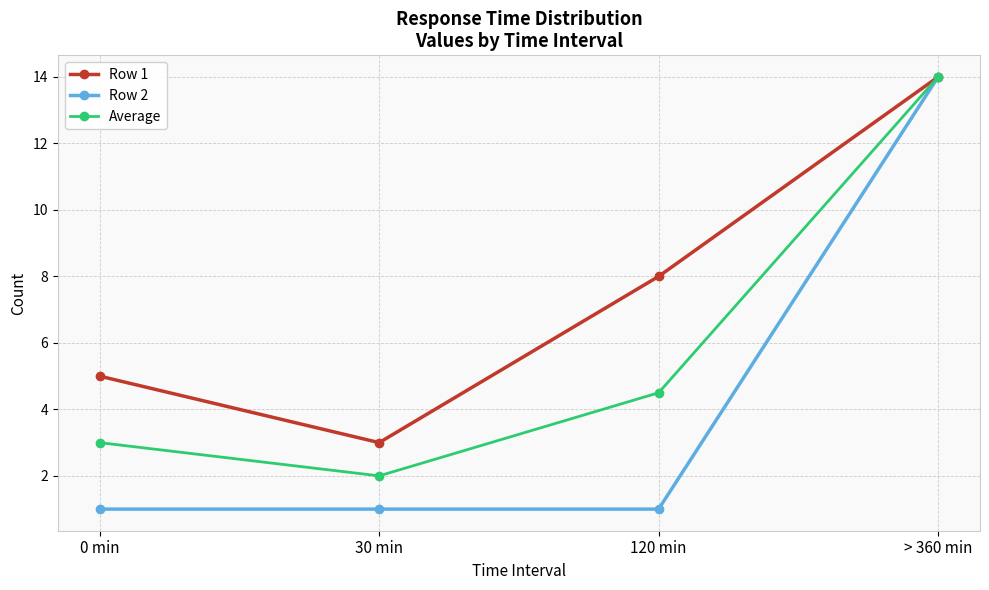

What is the difference between the highest and lowest values at 120 min?

7.0